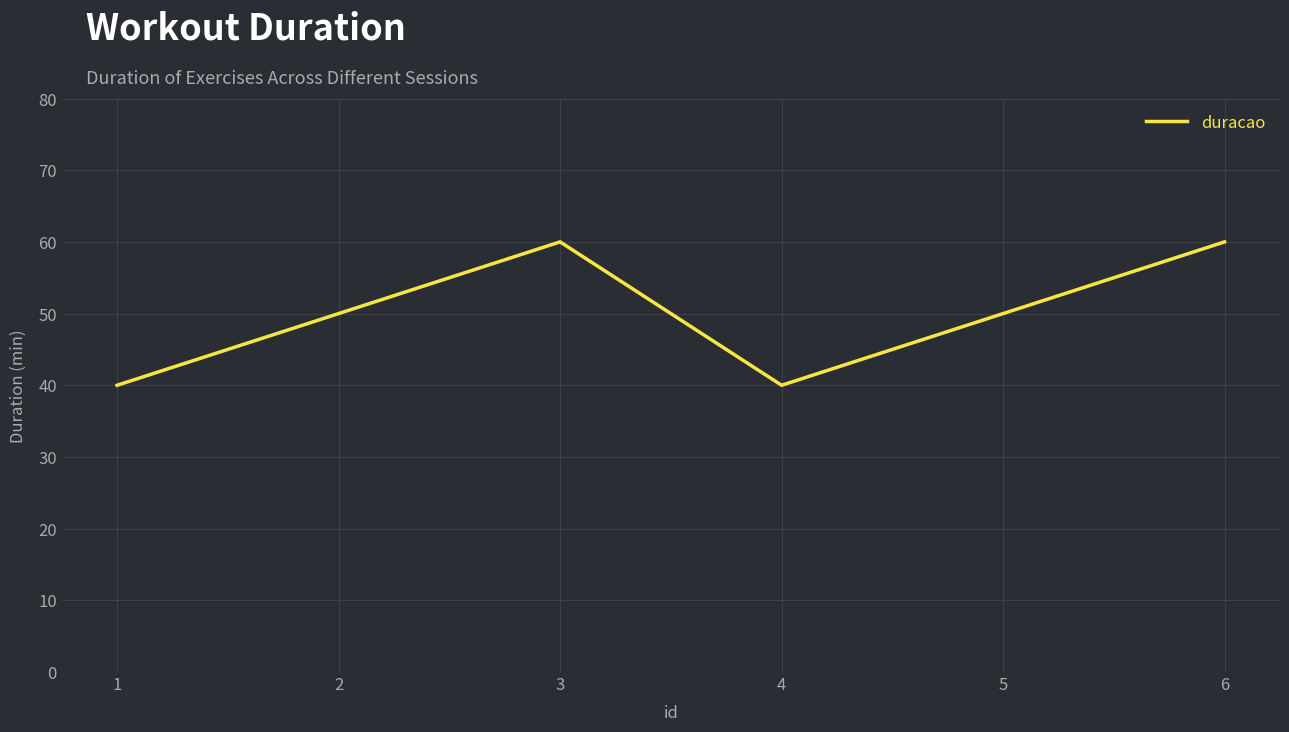

The value at 2 is 69. True or false?

False